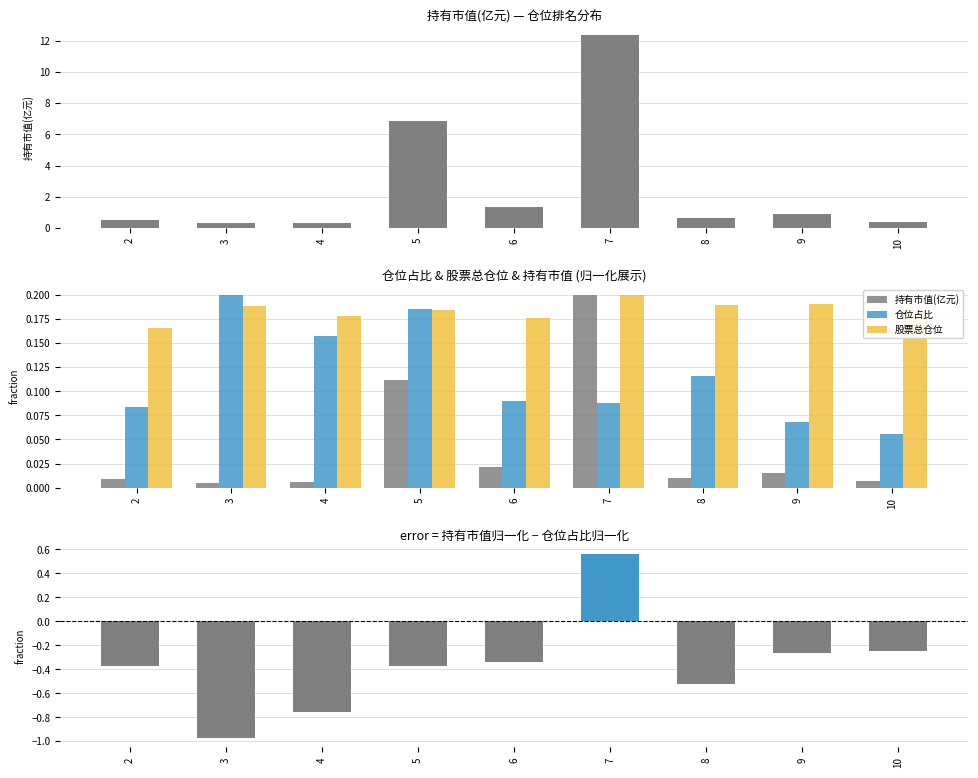

Reading left to right, what are all the values shown in this chart?

持有市值(亿元): 2=0.0	3=0.0	4=0.0	5=0.1	6=0.0	7=0.2	8=0.0	9=0.0	10=0.0
仓位占比: 2=0.1	3=0.2	4=0.2	5=0.2	6=0.1	7=0.1	8=0.1	9=0.1	10=0.1
股票总仓位: 2=0.2	3=0.2	4=0.2	5=0.2	6=0.2	7=0.2	8=0.2	9=0.2	10=0.2
差异(持有市值 - 仓位占比 归一化): 2=-0.4	3=-1.0	4=-0.8	5=-0.4	6=-0.3	7=0.6	8=-0.5	9=-0.3	10=-0.2